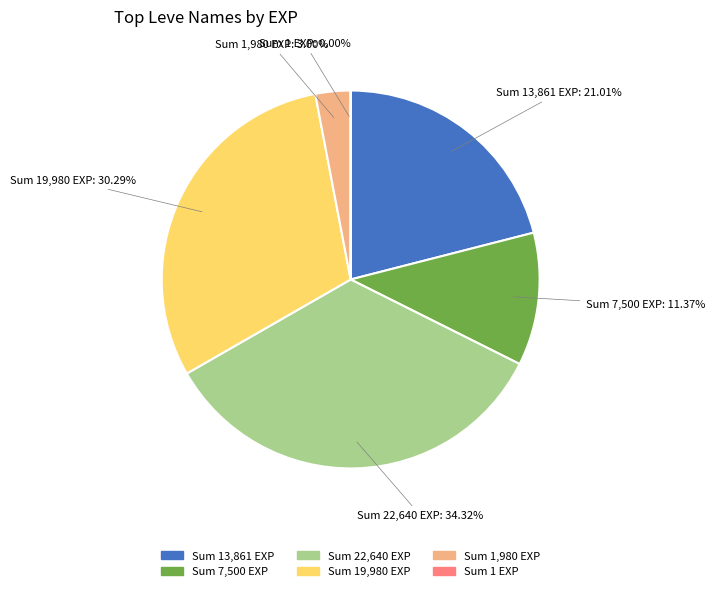

Is the sum of Sum 13,861 EXP and Sum 1,980 EXP greater than half?

No